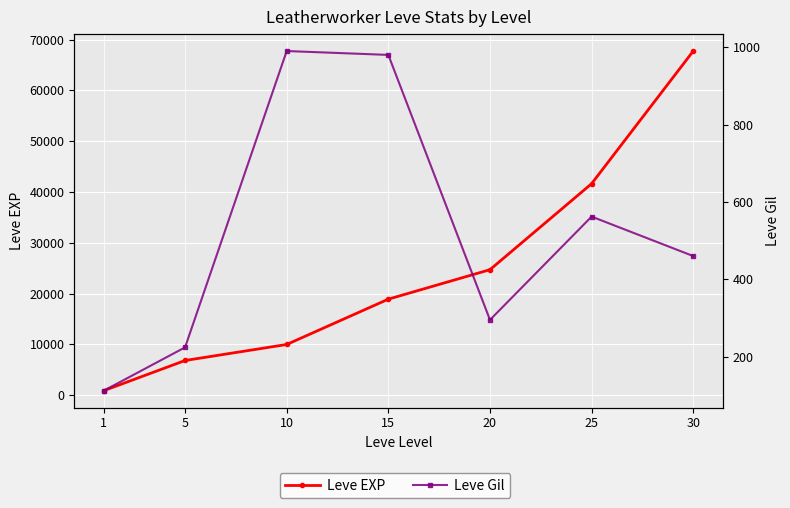

At which label is Leve Gil closest to 551?

25